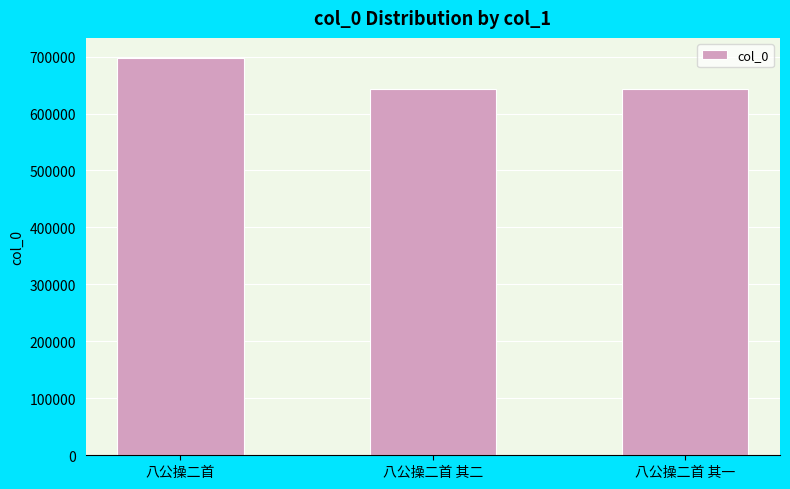

Approximately how many times larger is the value at 八公操二首 compared to 八公操二首 其二?

1.1